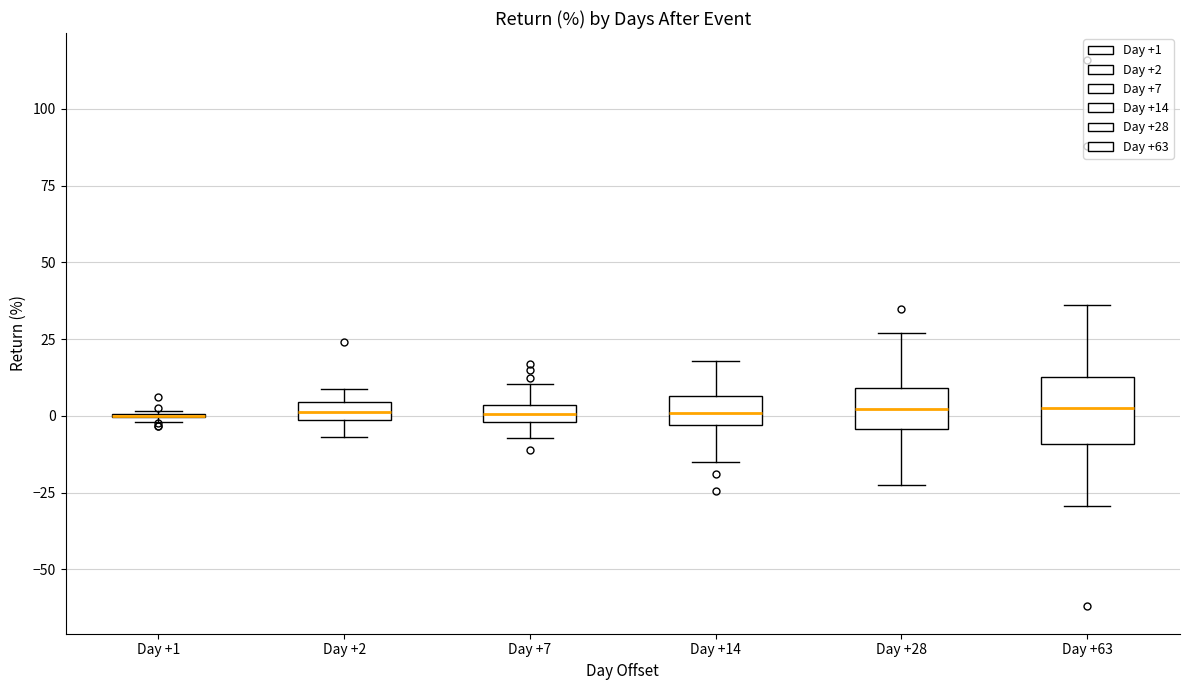

Comparing the boxes themselves (not the whiskers), which one is the tallest?

Day +63